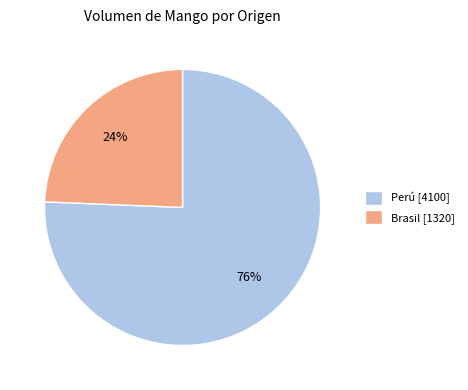

Which slice is the smallest?

Brasil [1320]